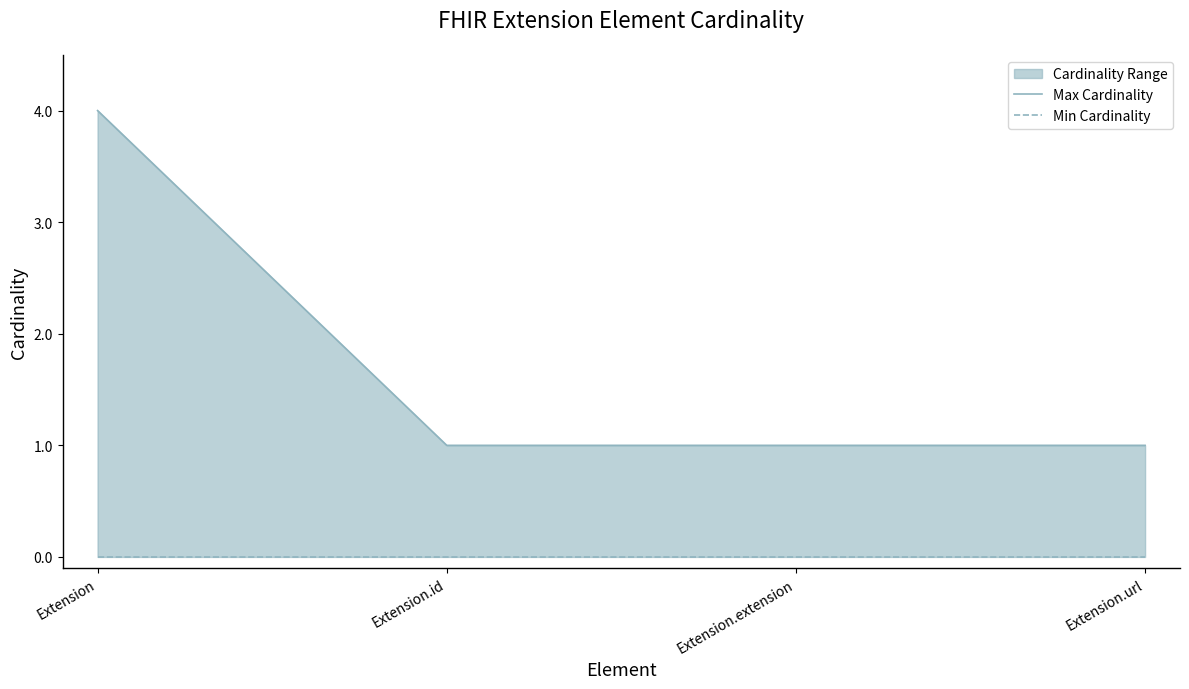

Reading right to left, list all the values displayed in this chart.

Max Cardinality: 1	1	1	4
Min Cardinality: 0	0	0	0